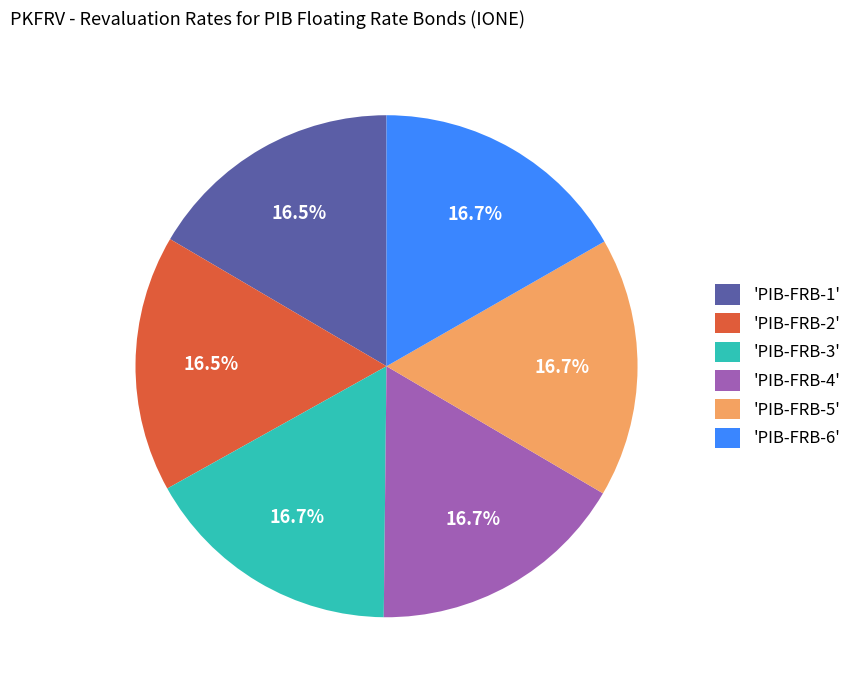

Is there a majority slice in this chart?

No